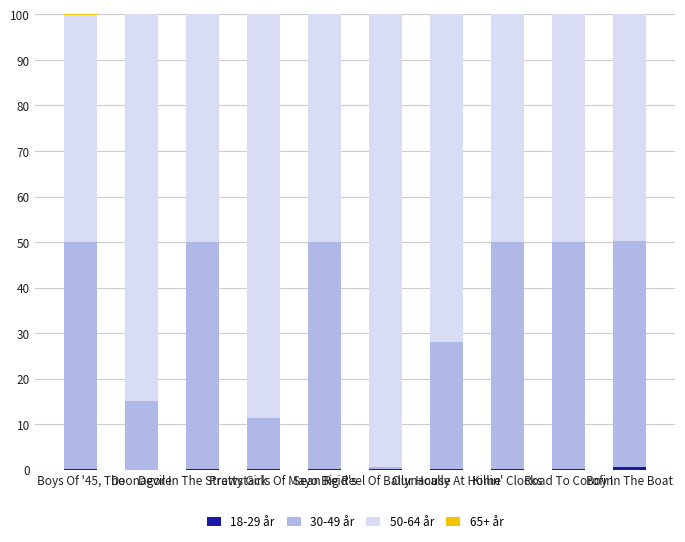

Which series has the largest range (max minus min)?

50-64 år